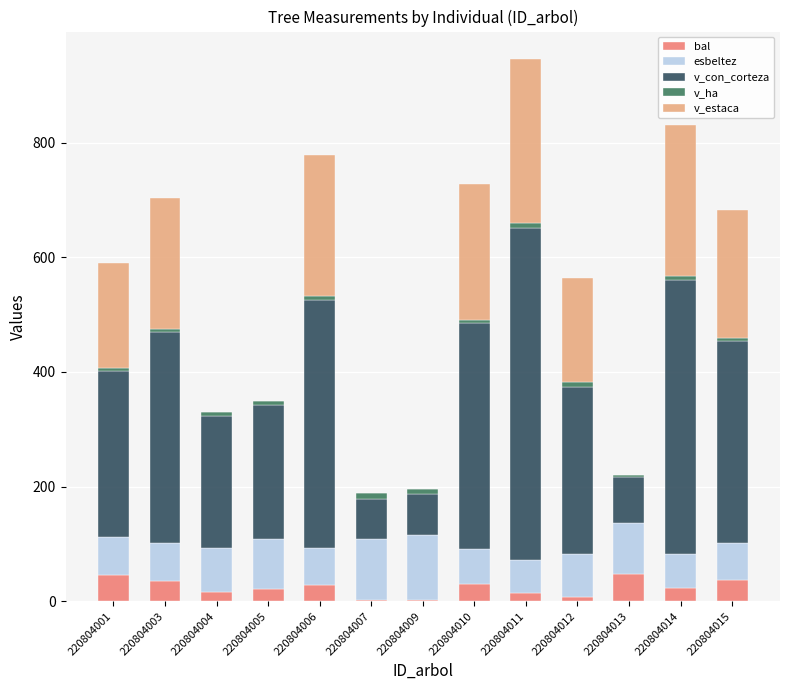

What is the total value across all series at 220804004?

330.9